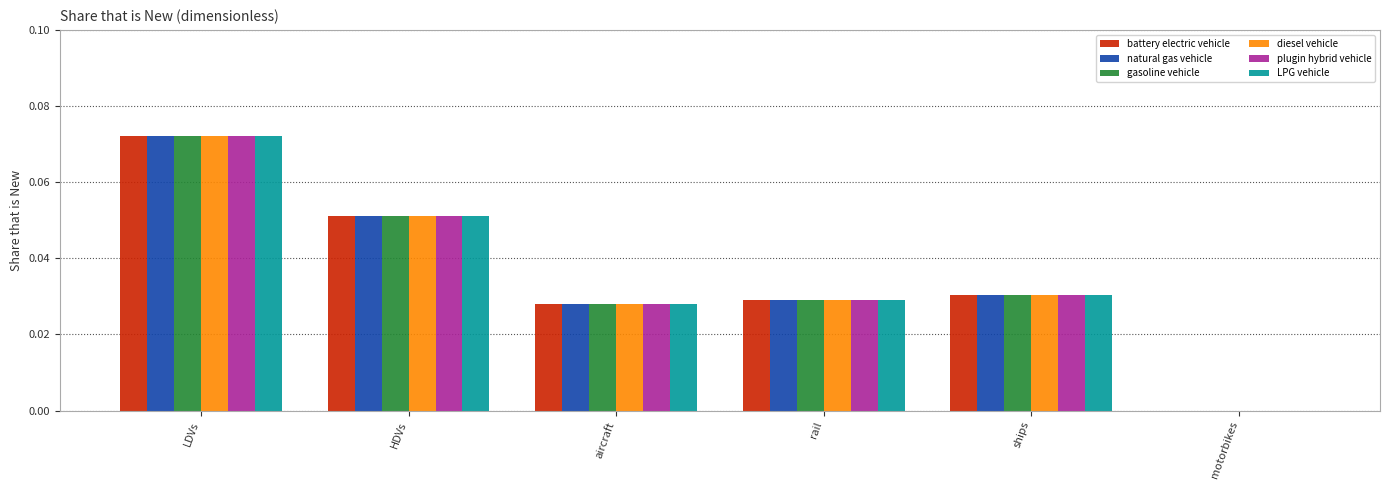

The value of battery electric vehicle at ships is 0.0. True or false?

True